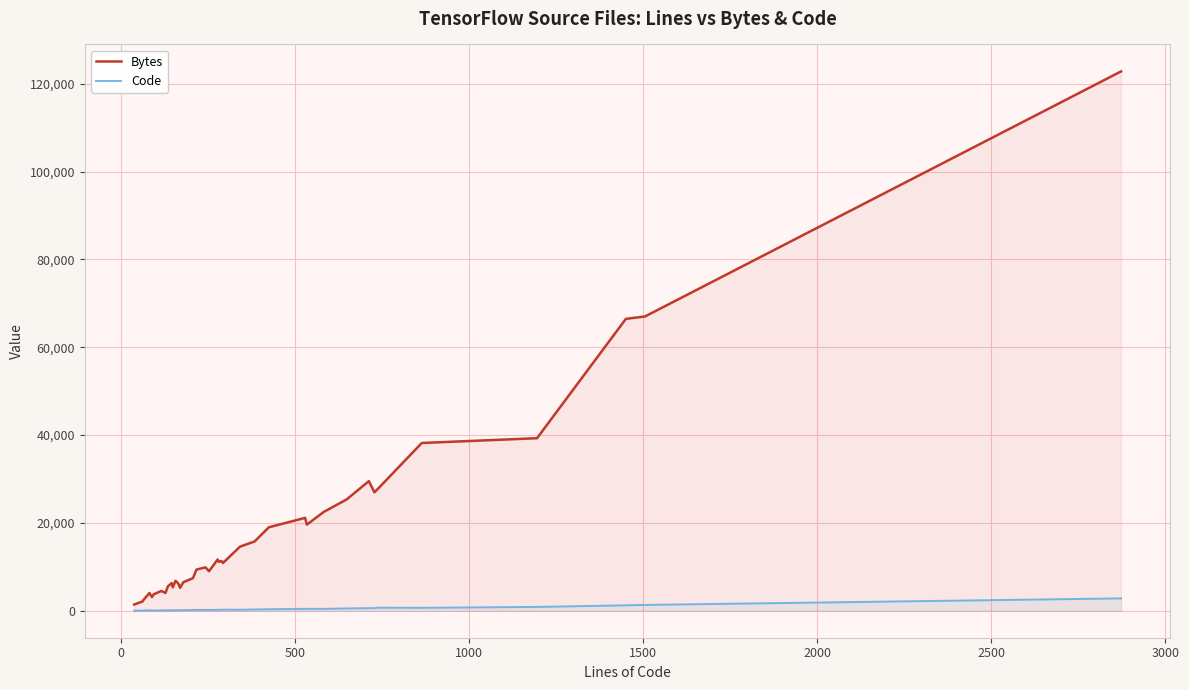

List the series in order of their overall mean, lowest first.

Code, Bytes